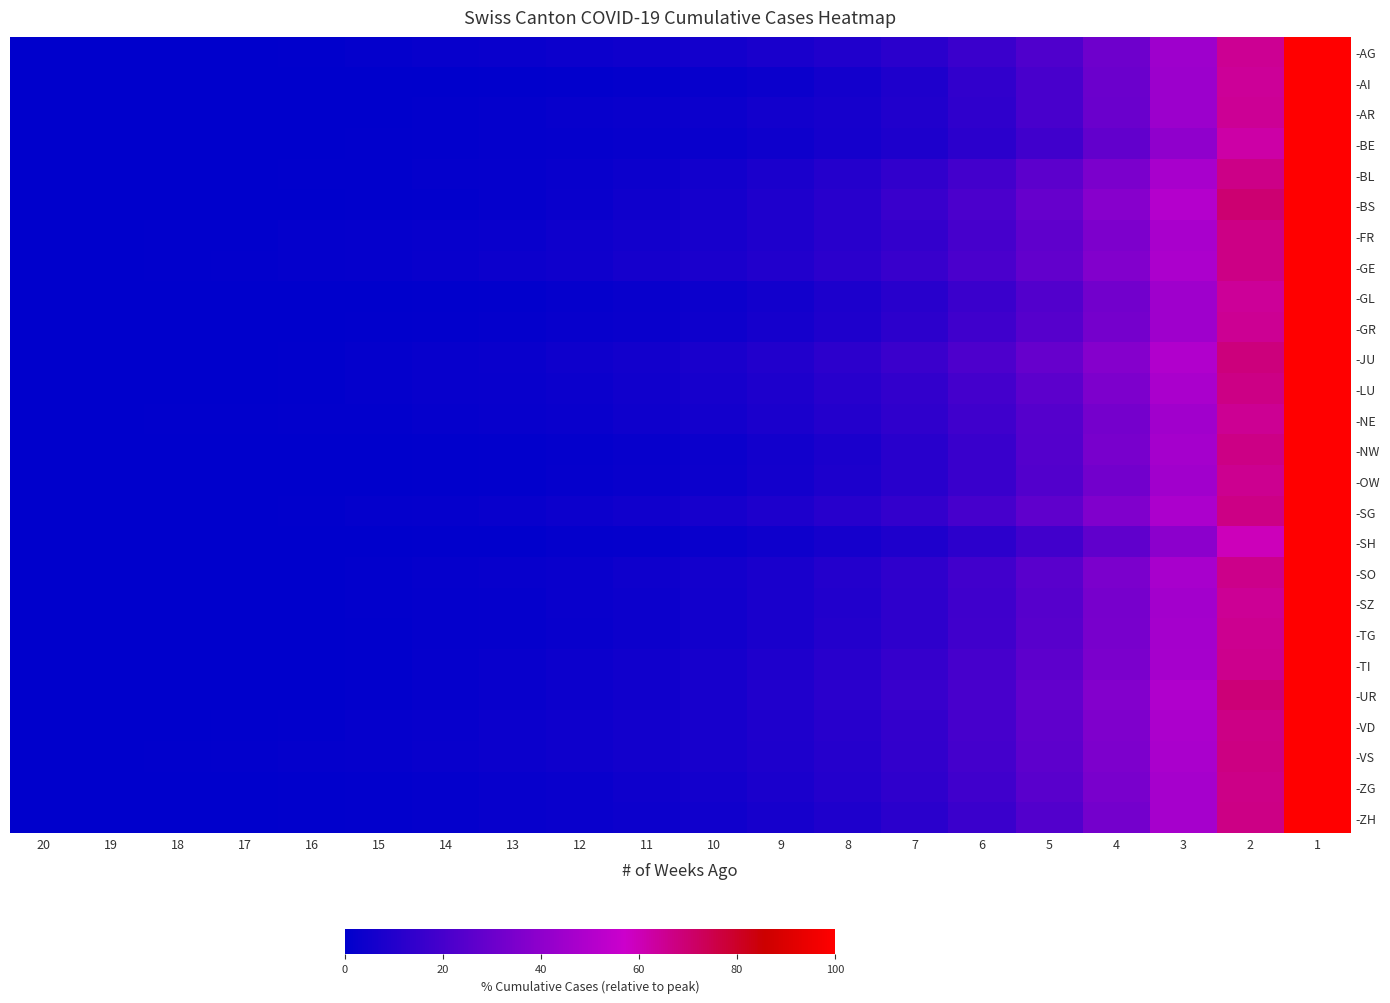

Count the number of categories in the chart.

20